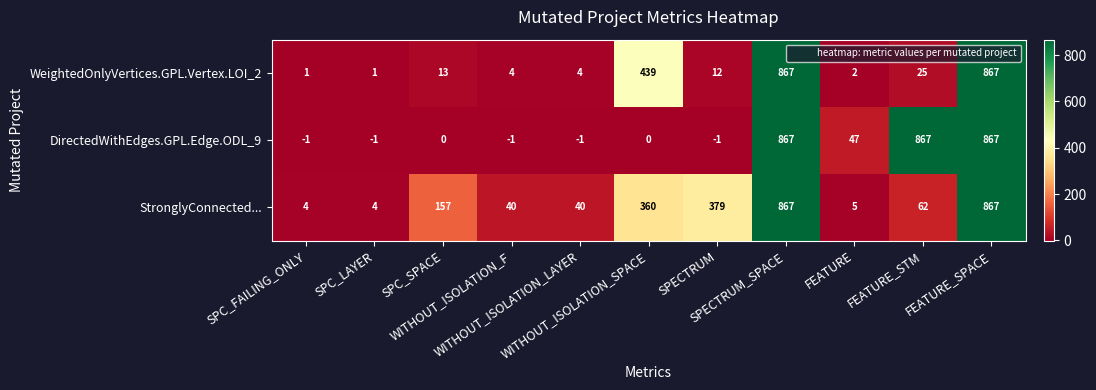

At how many categories does at least one series exceed 500?

3